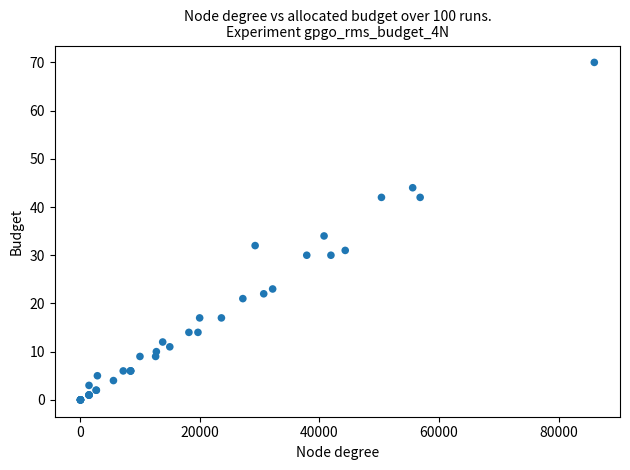

What Y value in the scatter plot is closest to 35?

34